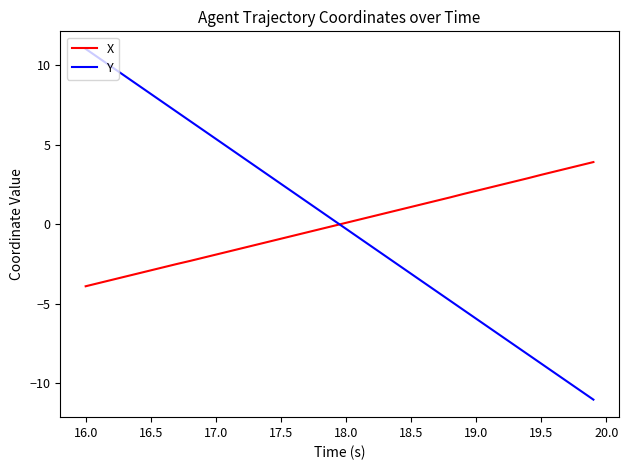

True or false: X and Y cross at least once.

True